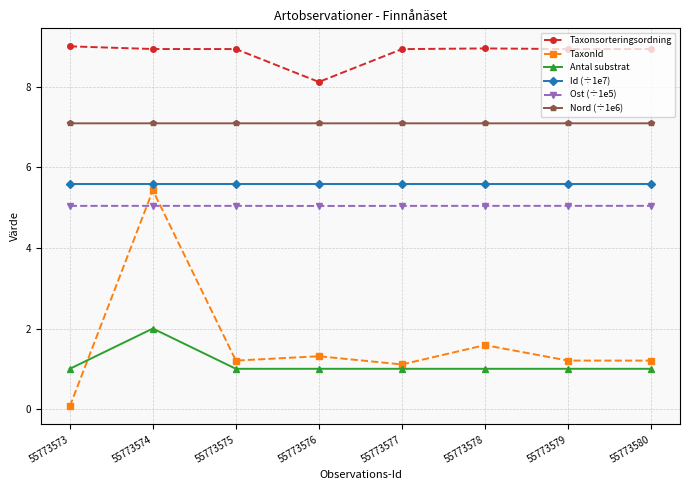

What is the difference between the maximum and minimum values in the Taxonsorteringsordning series?

0.9